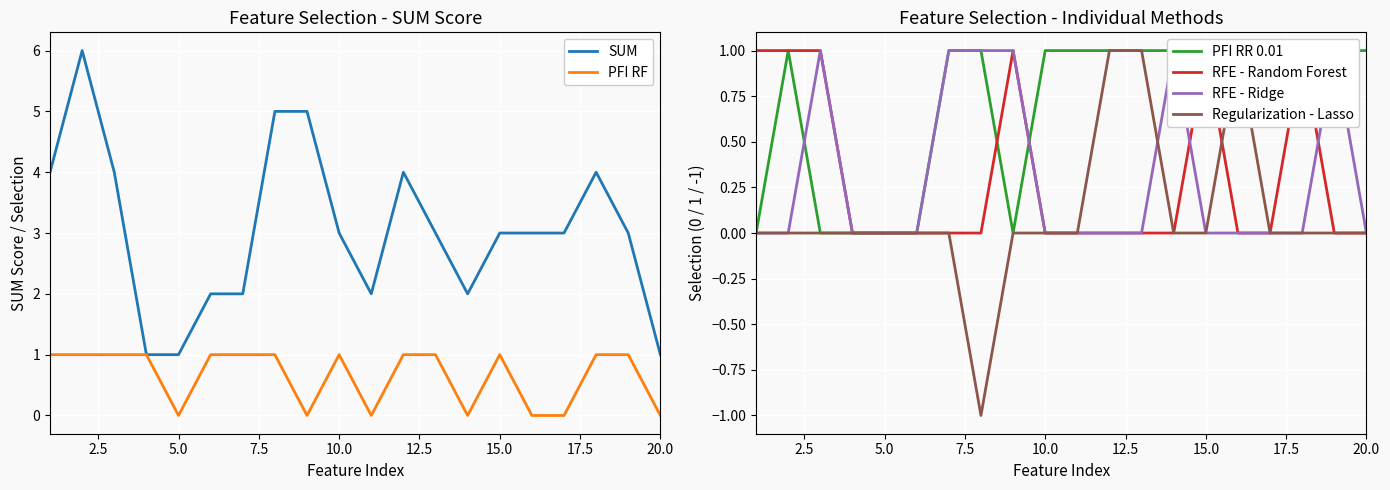

True or false: SUM has a value of 1 at 20.0.

True